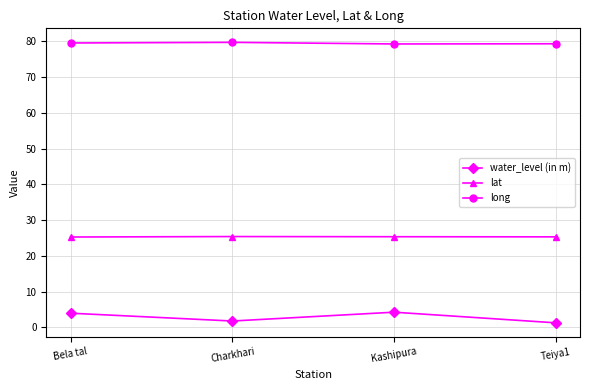

How many interior local valleys does the water_level (in m) series have?

1